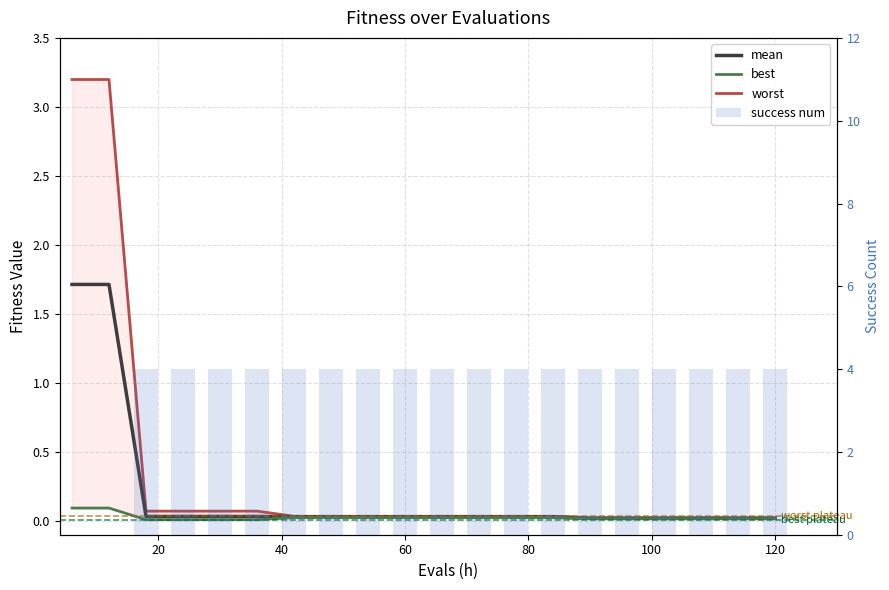

What is the total value across all series at 40?

4.1